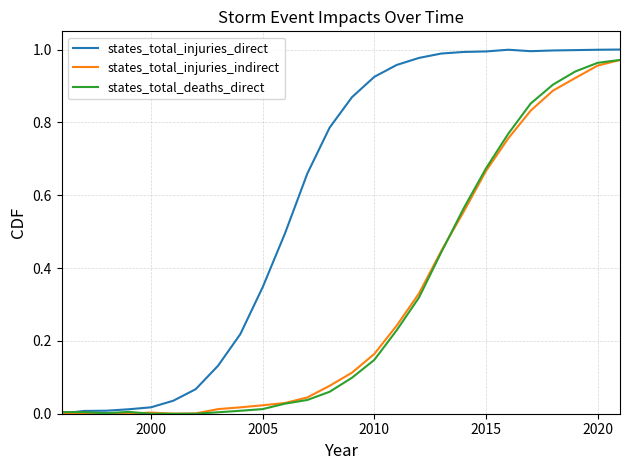

Which series has the largest total across all categories?

states_total_injuries_direct